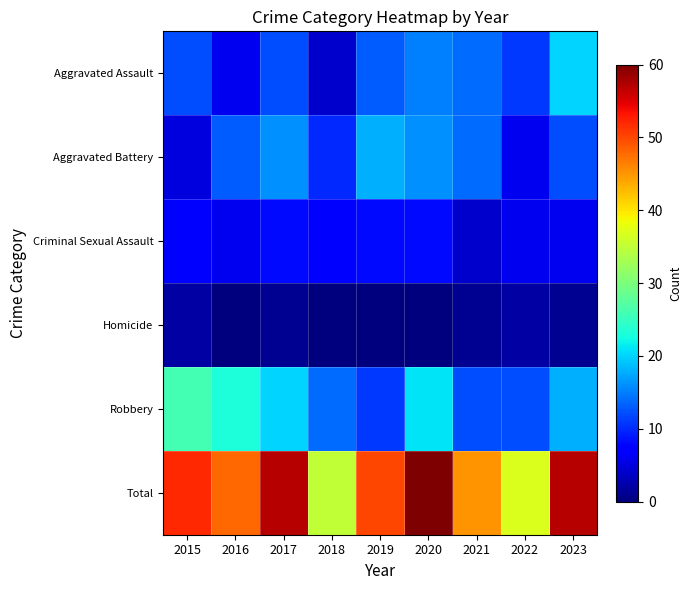

Which has a higher value, 2016 or 2015?

2015